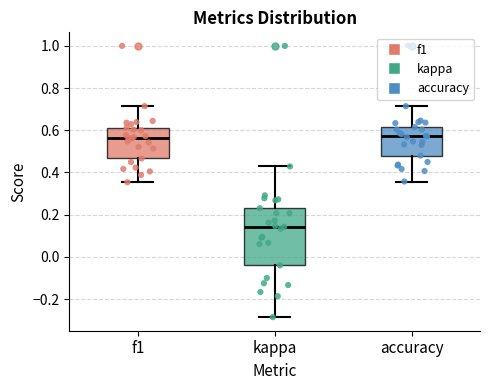

Reading left to right, read every box against the y-axis: the position of its median line, the range the box covers, and the ends of its whiskers. The values are not printed on the chart, so give them approximately, as read against the axis.

f1: median 0.56, box 0.46 to 0.62, whiskers 0.36 to 0.72
kappa: median 0.14, box -0.04 to 0.24, whiskers -0.28 to 0.42
accuracy: median 0.58, box 0.48 to 0.62, whiskers 0.36 to 0.72